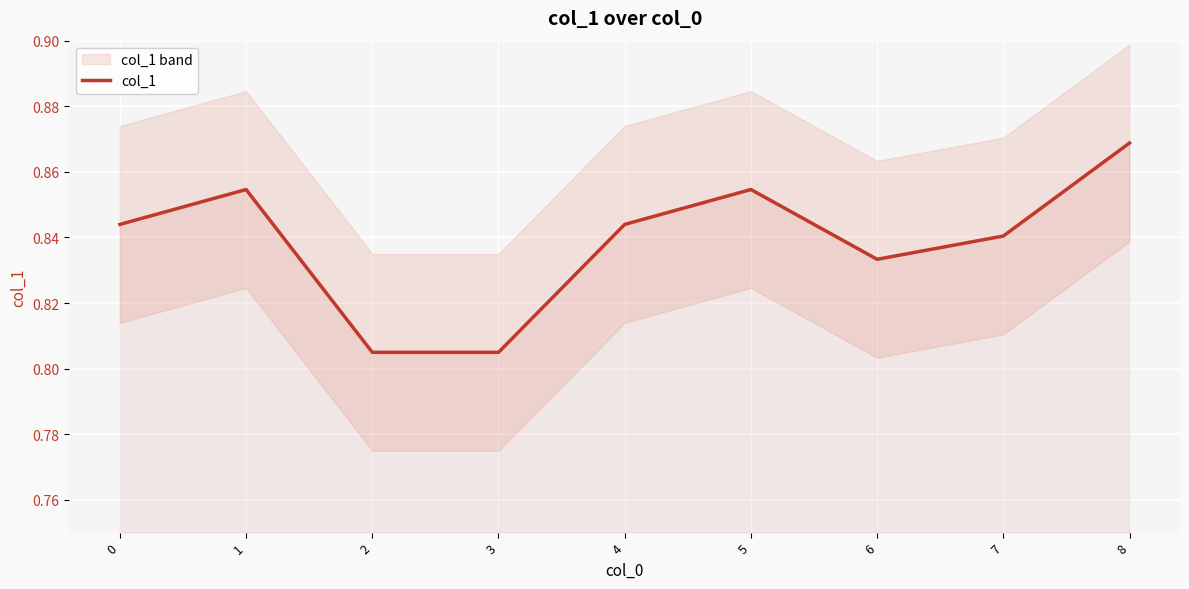

What is the approximate value at 6?

0.8